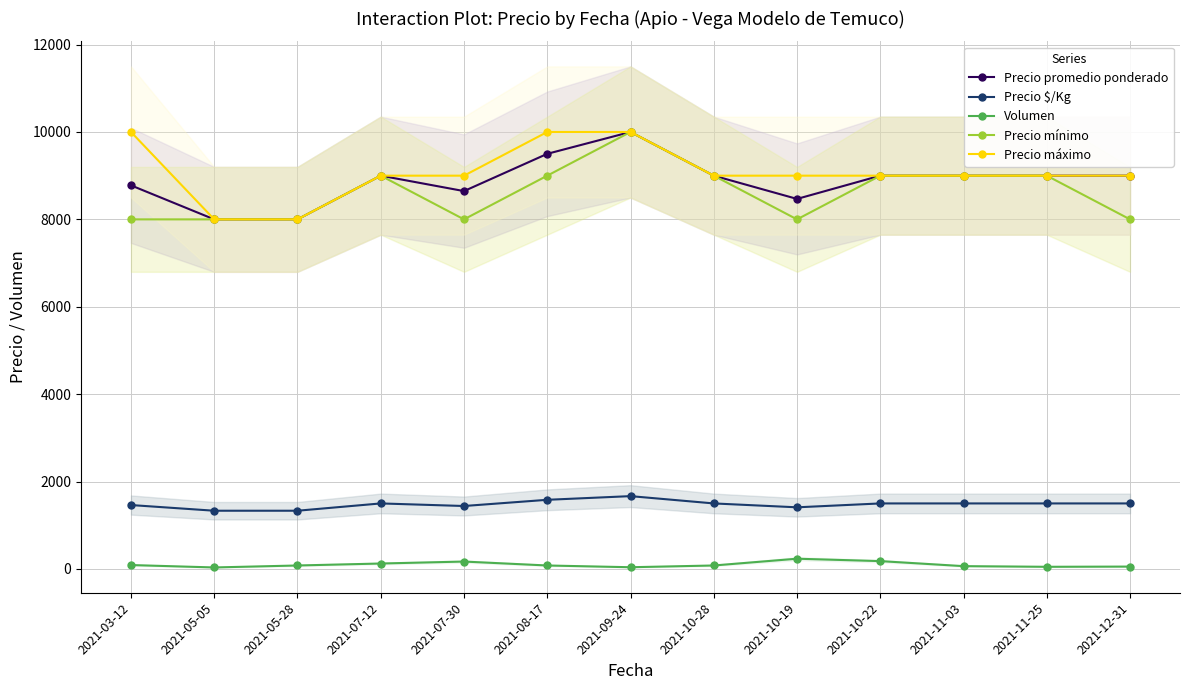

What is the sum of all Precio promedio ponderado values?

115393